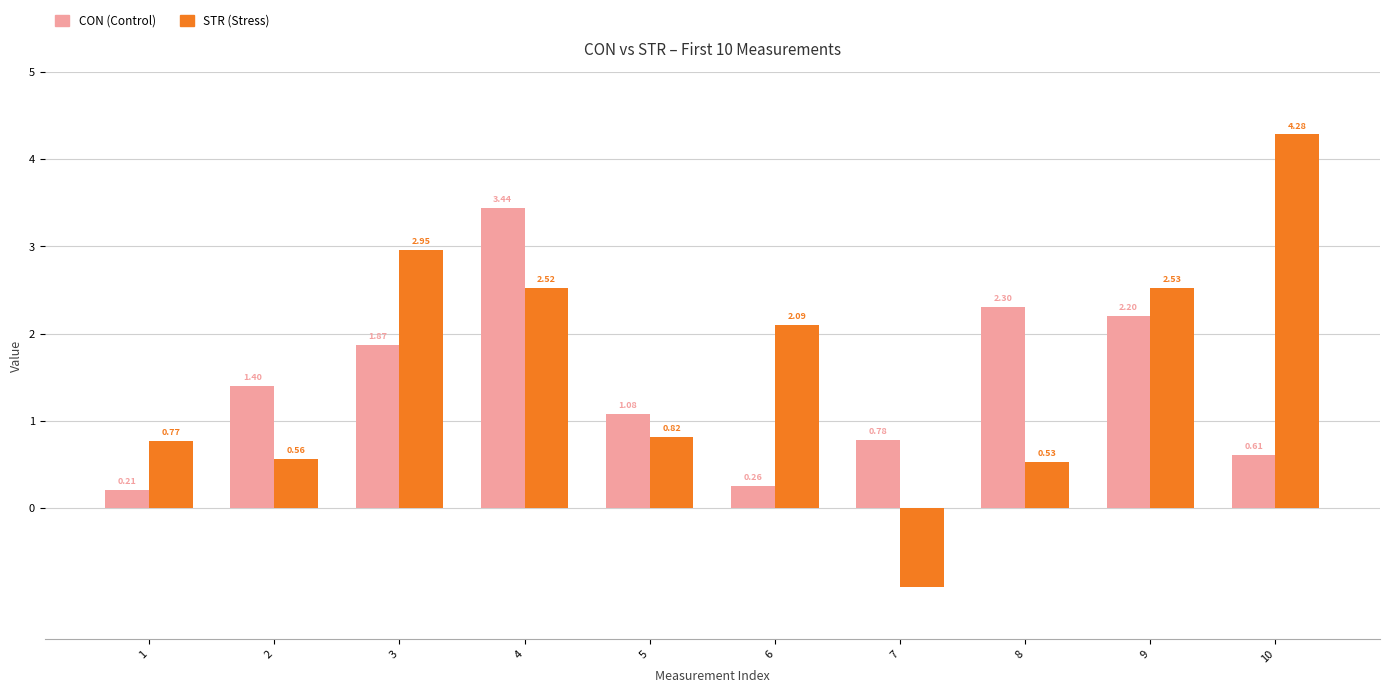

What is the difference between the highest and lowest values at 8?

1.8